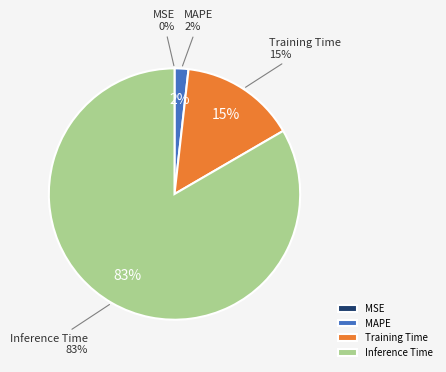

Does Training Time represent more than half of the total?

No